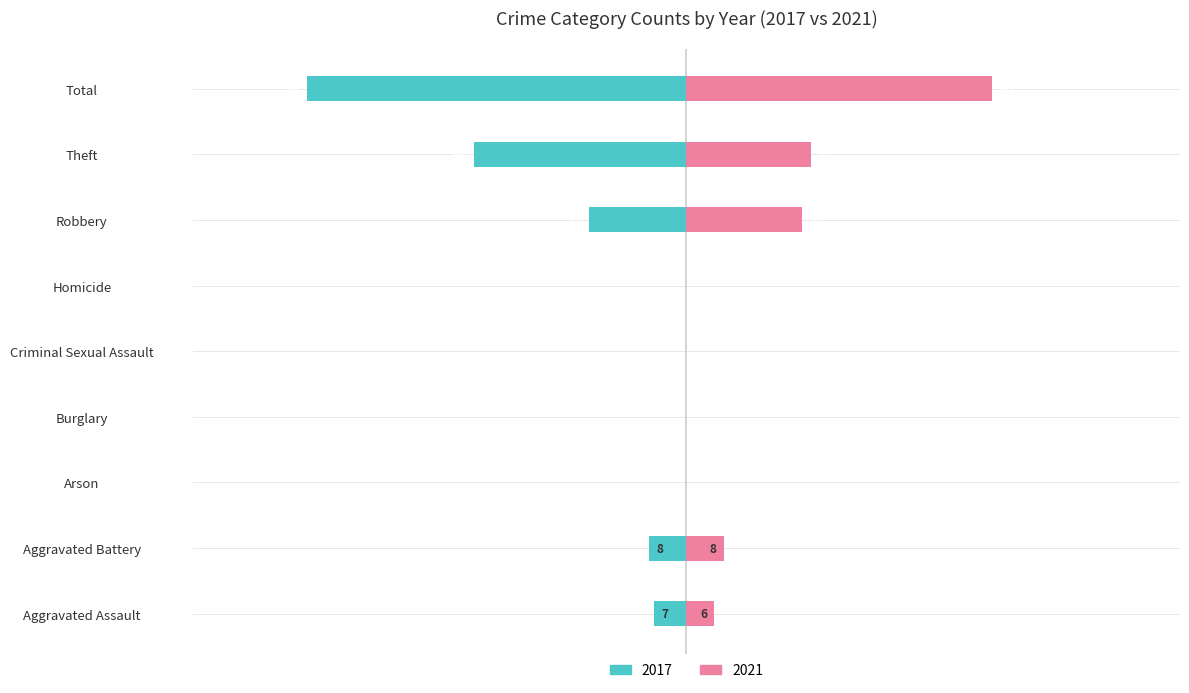

How many bars are there in each group?

2